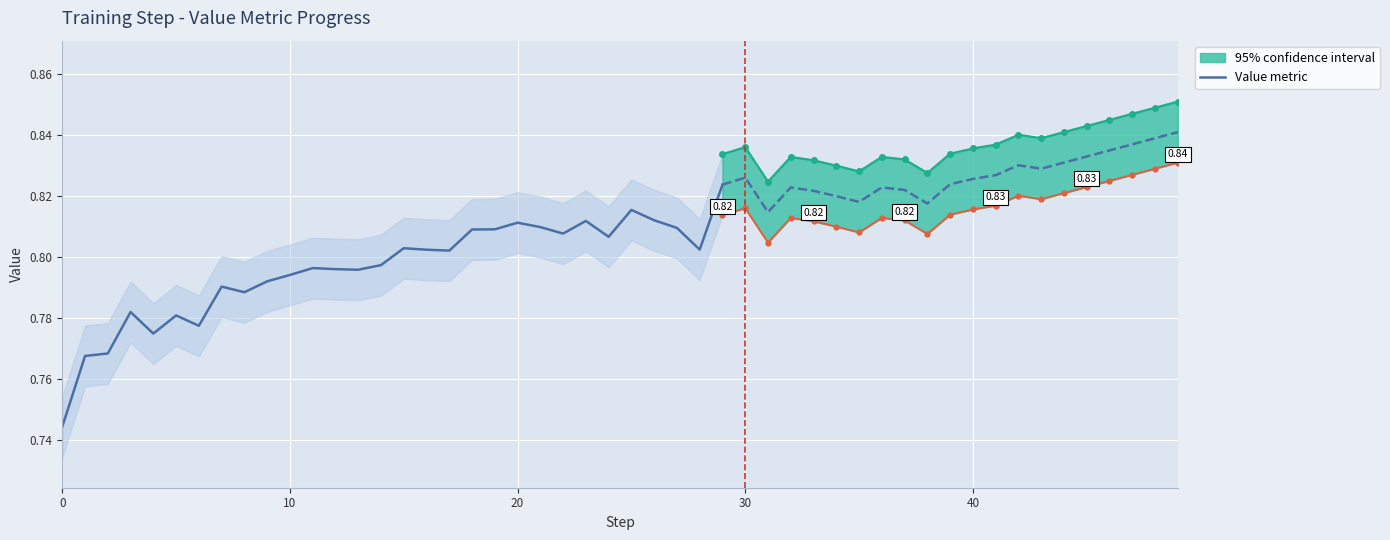

What is the sum of all values?

23.9